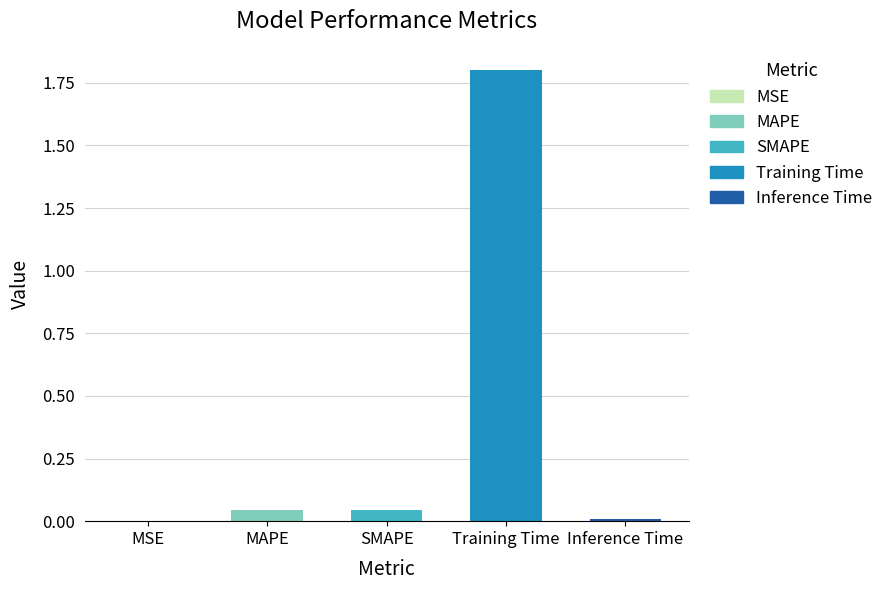

What is the change in value from Training Time to Inference Time?

-1.8